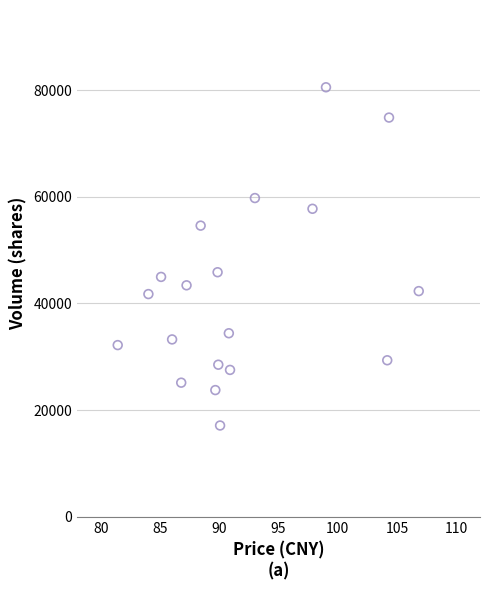

What is the range of Y values (max minus min)?

63412